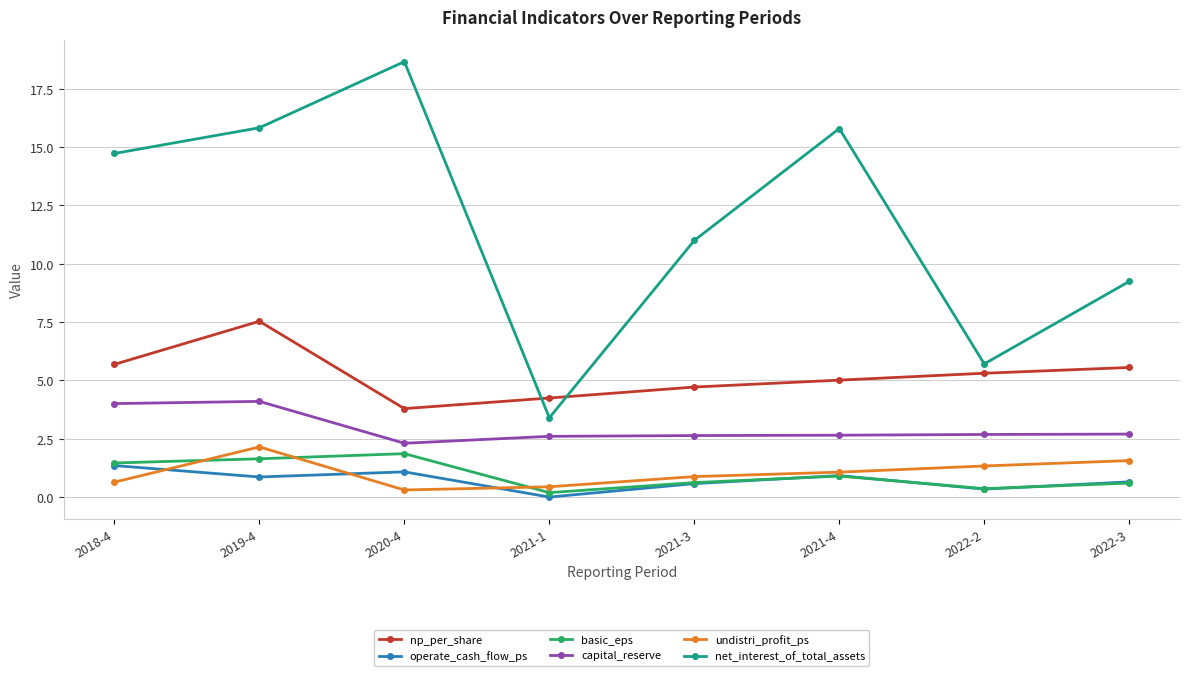

What position from the left is 2021-4?

6